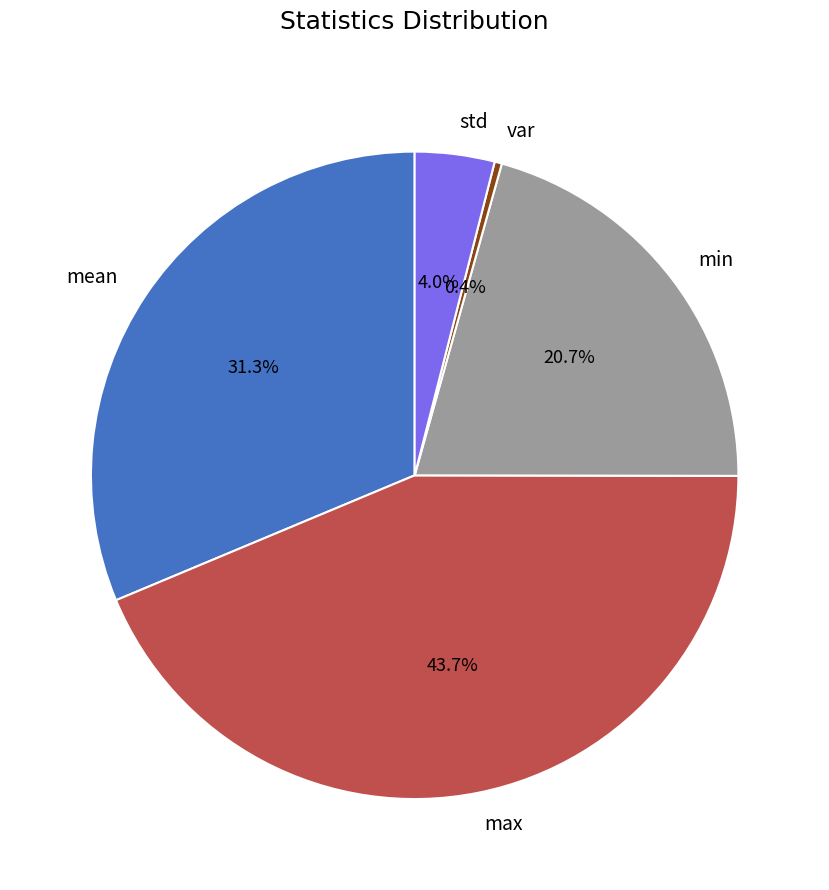

The min slice represents 21% of the pie. True or false?

True